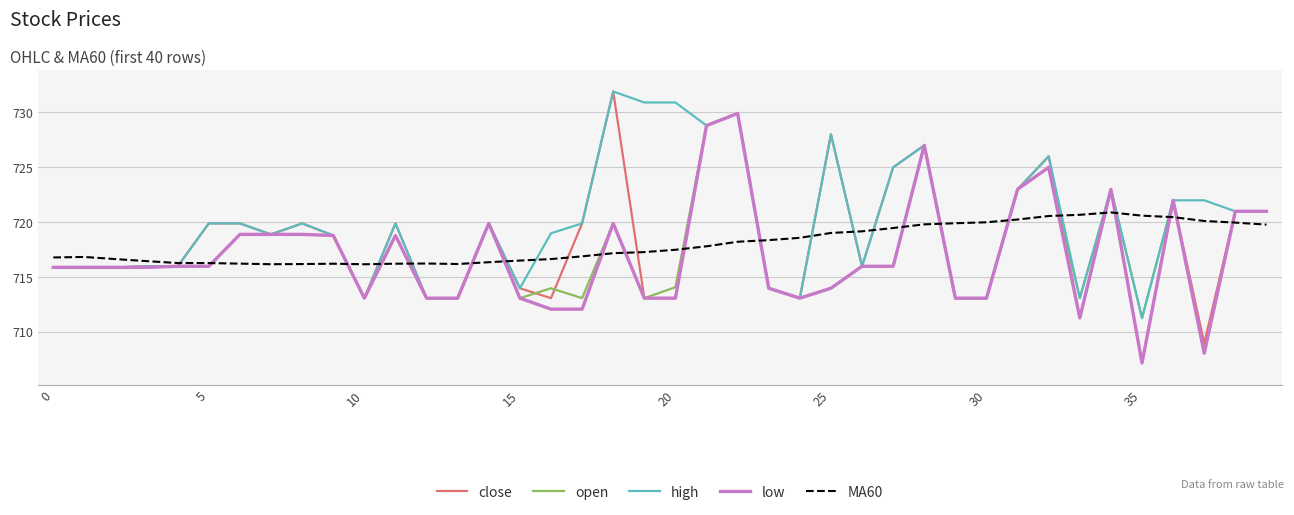

Which series has the largest total across all categories?

high